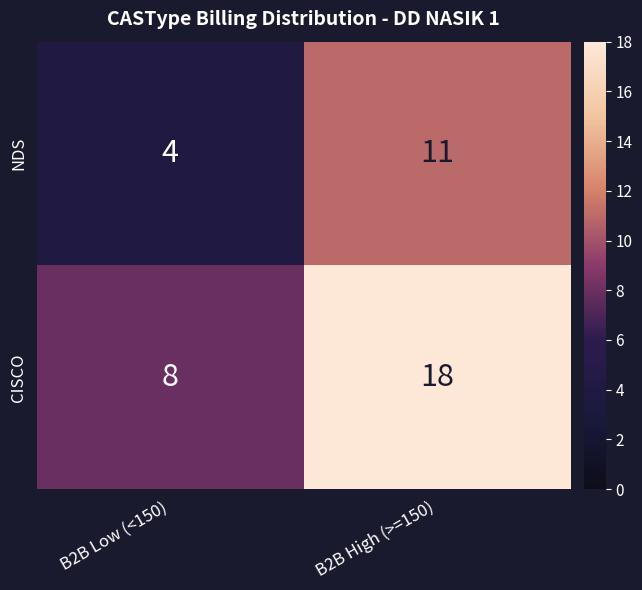

The NDS series shows 15 at B2B High (>=150). True or false?

False